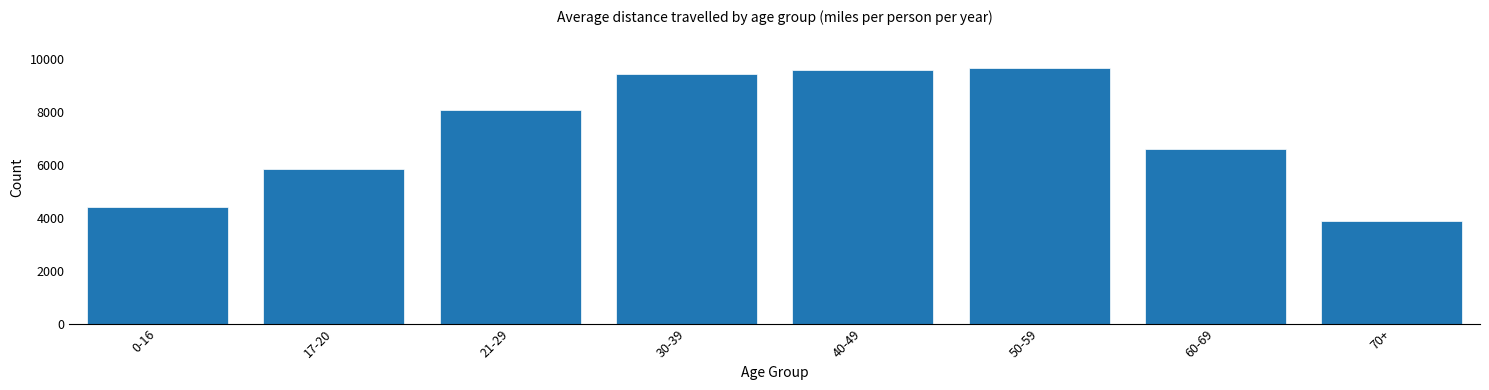

Reading left to right, extract all data points from this chart.

0-16=4393.3	17-20=5829.1	21-29=8076.3	30-39=9432.1	40-49=9551.9	50-59=9628.4	60-69=6572.1	70+=3859.5